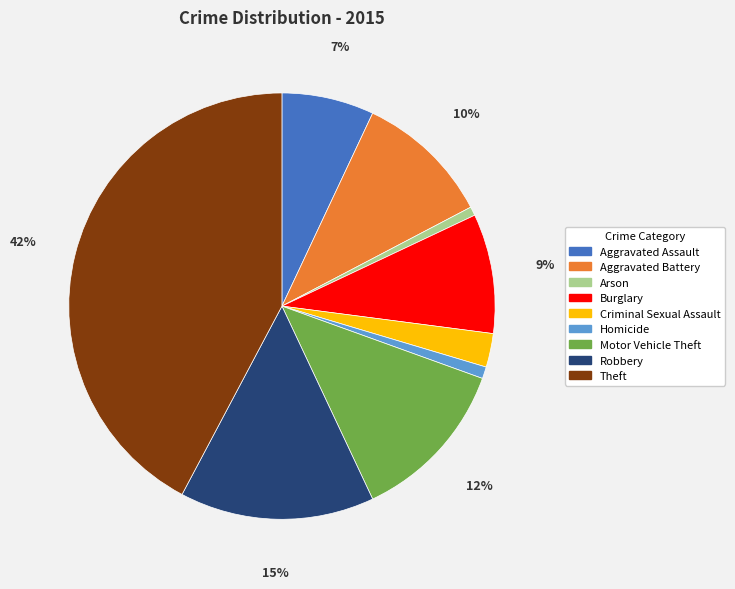

How many slices are in this pie chart?

9